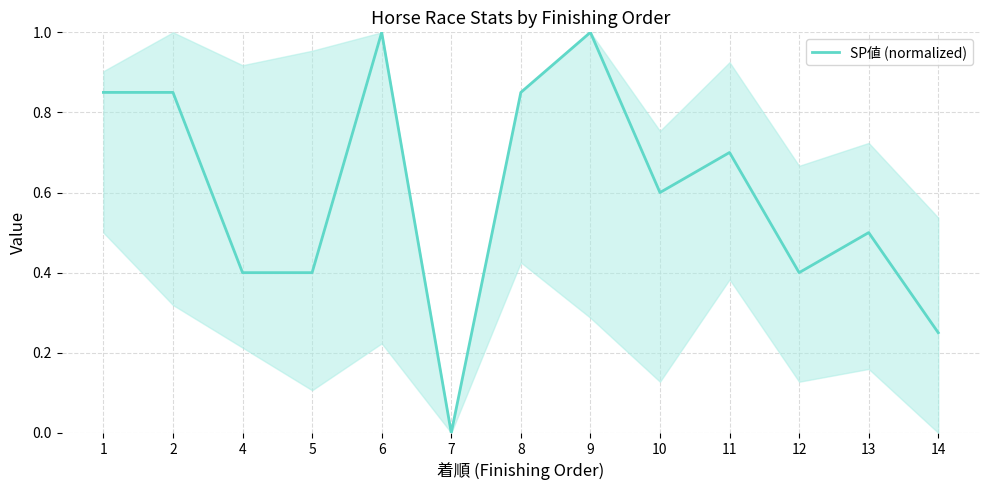

What is the greatest value displayed?

1.0